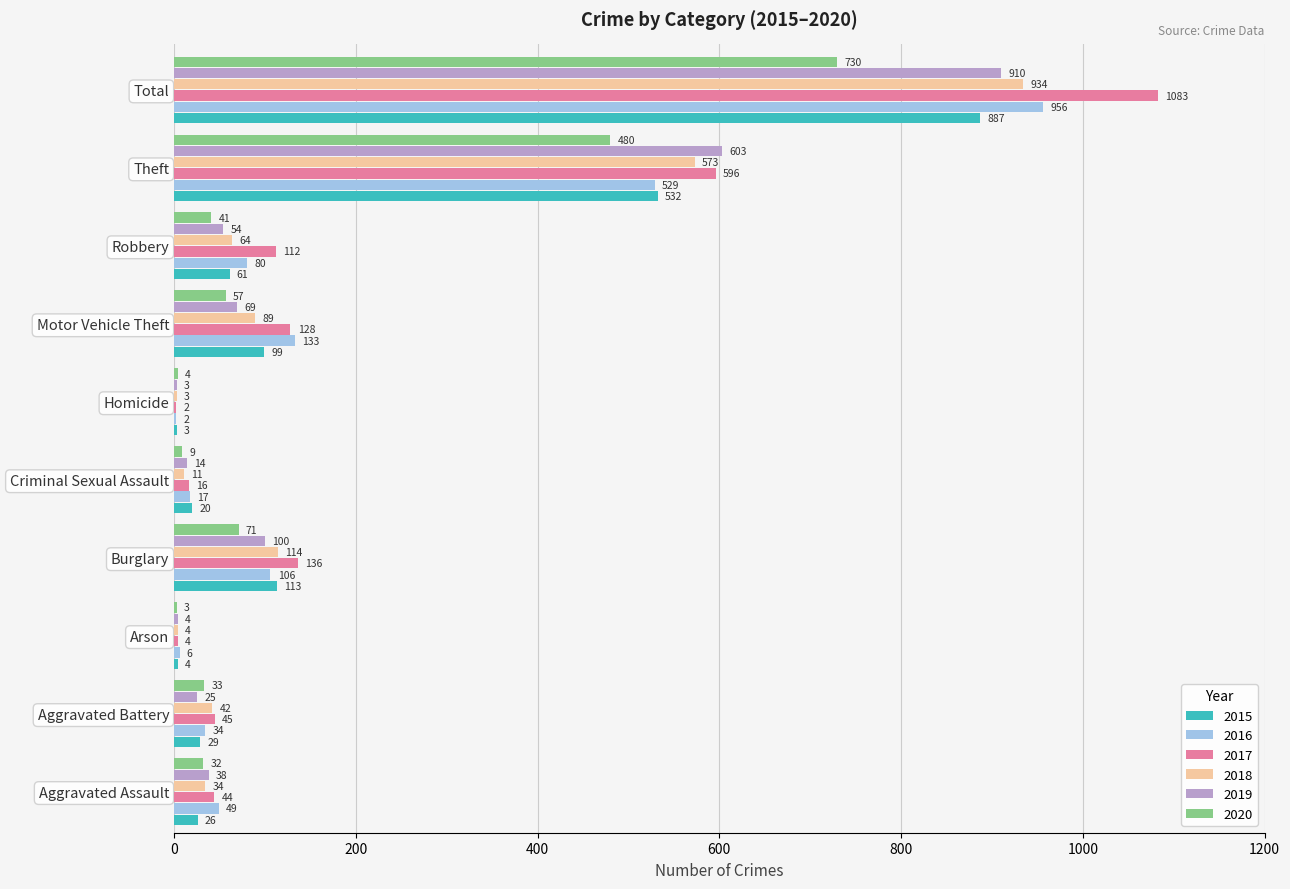

What is the maximum value for 2015?

887